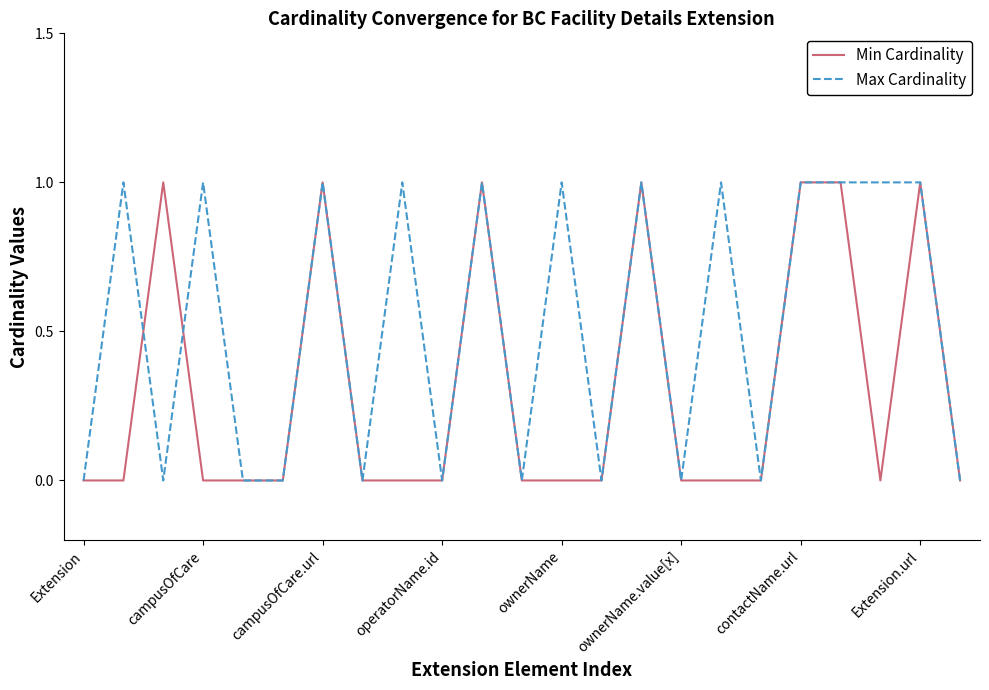

Reading left to right, list all the values displayed in this chart.

Min Cardinality: 0	0	1	0	0	0	1	0	0	0	1	0	0	0	1	0	0	0	1	1	0	1	0
Max Cardinality: 0	1	0	1	0	0	1	0	1	0	1	0	1	0	1	0	1	0	1	1	1	1	0